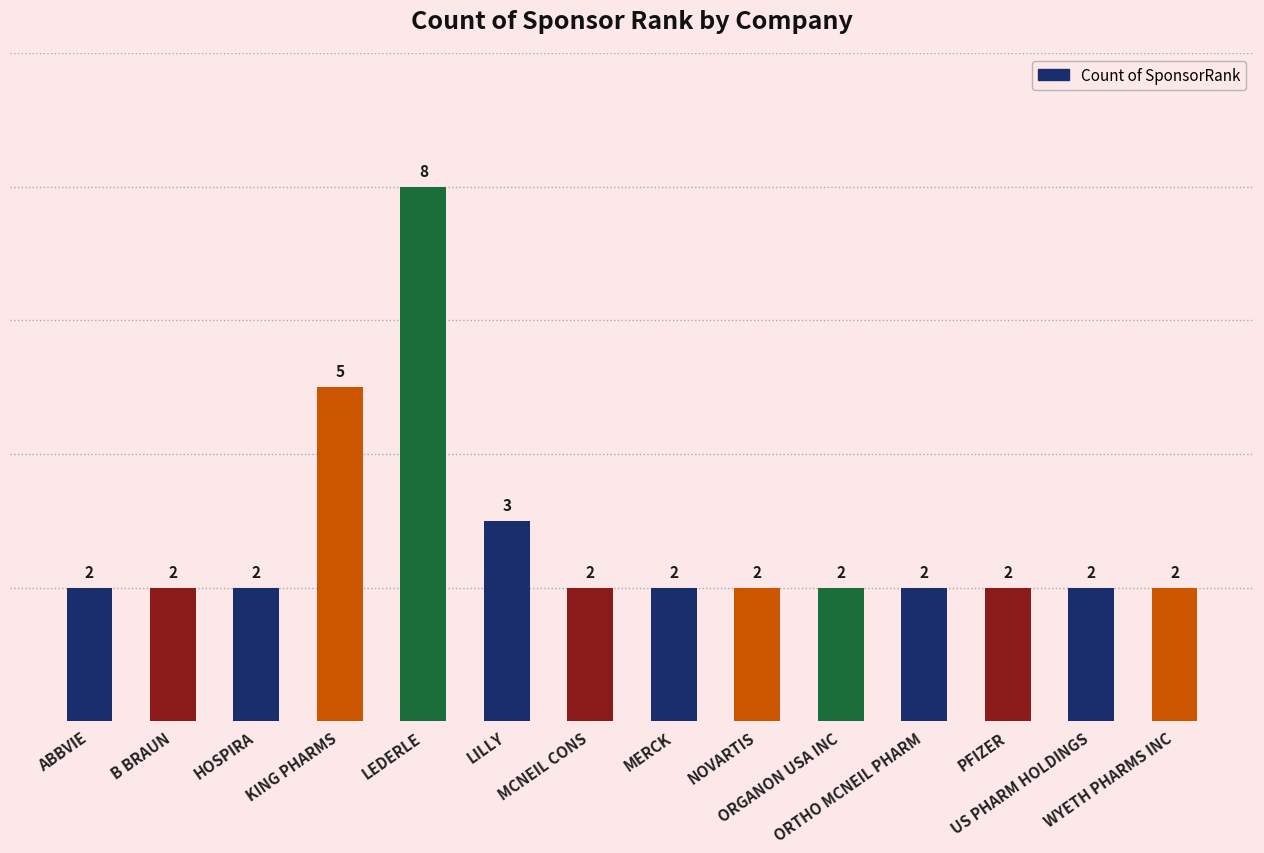

Count the values in the range 2 to 3.

12